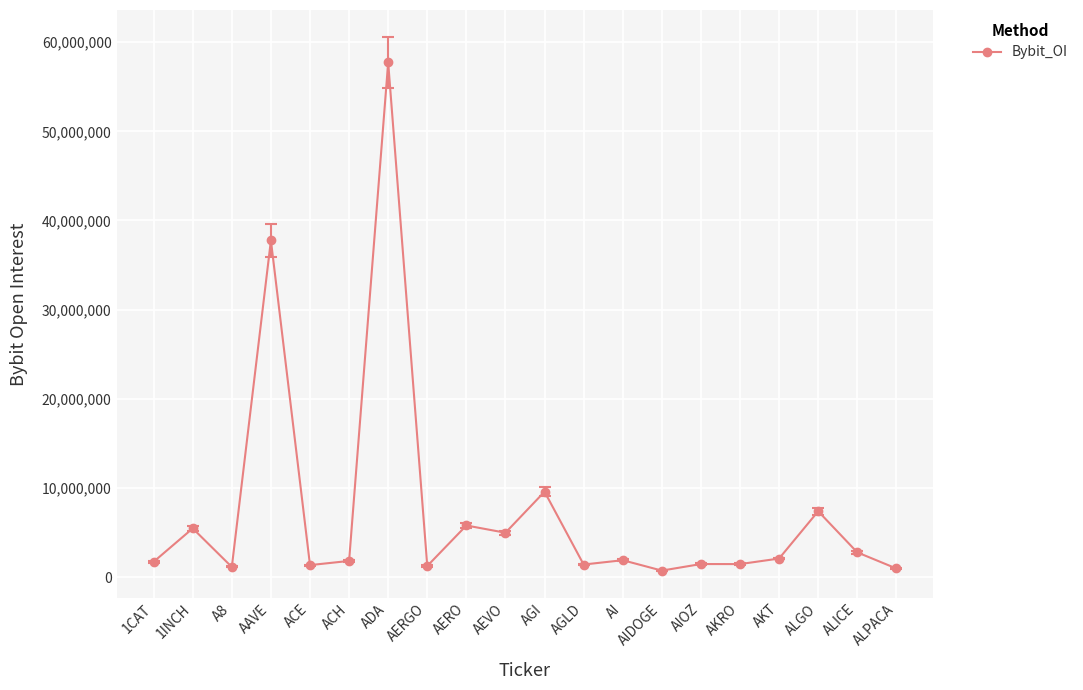

What value does the data have at ADA, to the nearest 100?

57721500